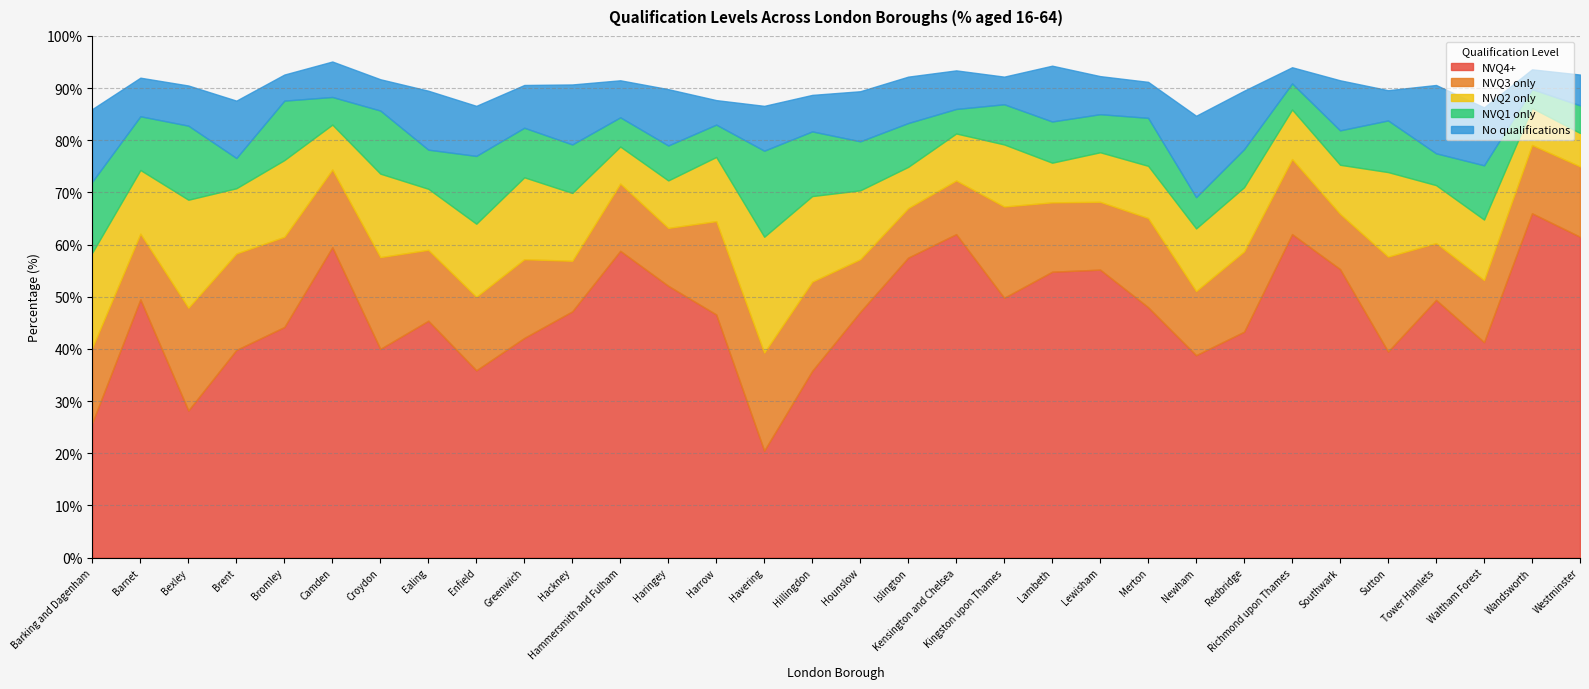

Reading left to right, transcribe all the data shown in this chart.

NVQ4+: 25.9	49.5	28.2	39.8	44.2	59.5	40.0	45.4	35.9	42.1	47.2	58.8	52.1	46.6	20.5	35.8	47.1	57.5	62.0	49.8	54.8	55.2	48.0	38.8	43.3	62.0	55.3	39.5	49.4	41.3	66.0	61.5
NVQ3 only: 14.4	12.6	19.7	18.5	17.3	14.9	17.6	13.6	14.1	15.1	9.7	12.9	11.1	17.9	18.8	17.1	10.1	9.5	10.3	17.5	13.3	13.0	17.1	12.3	15.4	14.4	10.6	18.2	10.9	11.9	13.1	13.5
NVQ2 only: 18.2	12.2	20.7	12.5	14.7	8.6	16.0	11.7	14.0	15.7	13.0	7.1	9.1	12.3	22.2	16.4	13.2	7.9	9.0	11.9	7.6	9.5	10.0	12.0	12.3	9.5	9.4	16.2	11.1	11.6	7.1	6.4
NVQ1 only: 13.6	10.3	14.2	5.8	11.4	5.3	12.1	7.5	13.0	9.5	9.3	5.6	6.7	6.2	16.5	12.4	9.4	8.4	4.7	7.7	7.9	7.3	9.2	6.0	7.3	5.0	6.6	9.9	6.1	10.4	3.6	5.3
No qualifications: 13.9	7.4	7.7	11.0	5.0	6.8	6.0	11.3	9.6	8.2	11.5	7.1	10.8	4.7	8.6	7.0	9.6	8.9	7.4	5.3	10.7	7.3	6.9	15.6	11.2	3.1	9.6	5.8	13.1	11.1	3.8	5.9